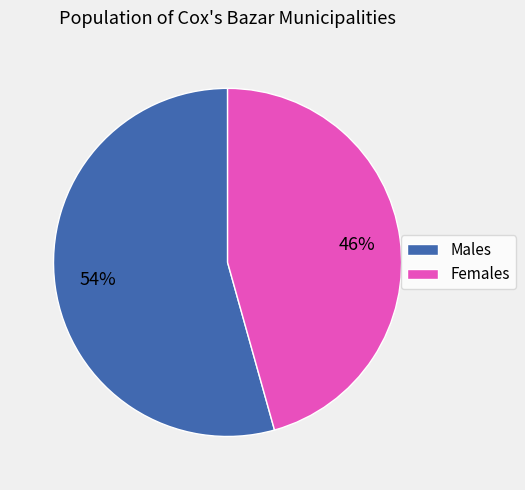

Combined, do Males and Females account for over 50%?

Yes